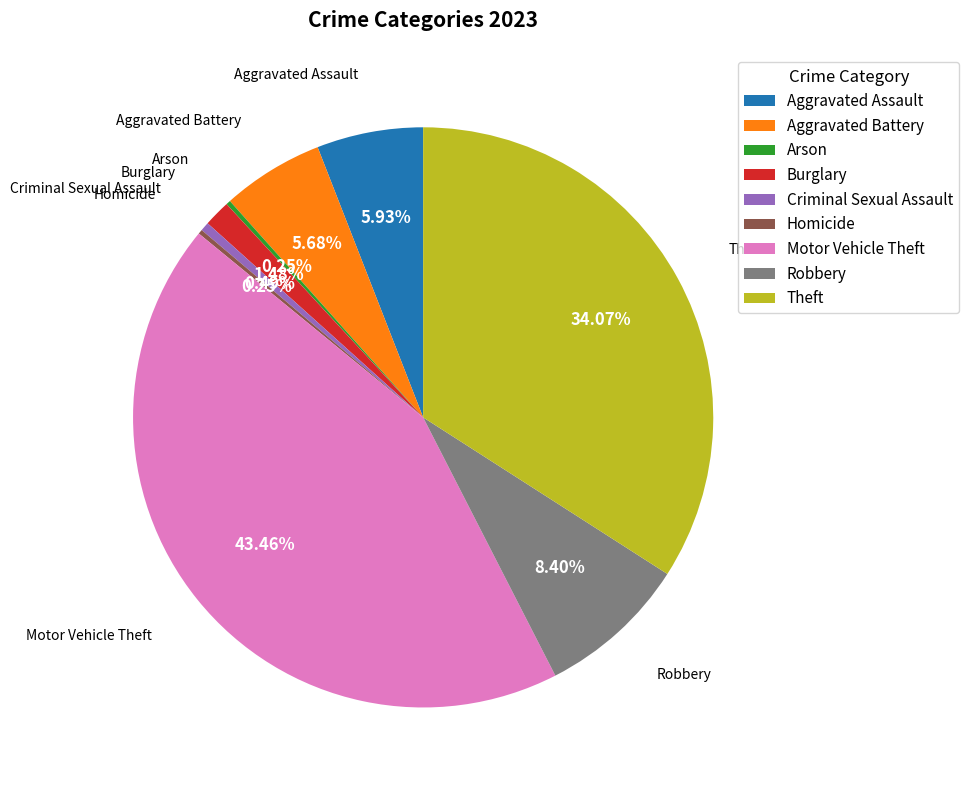

How much of the chart is everything except Aggravated Battery?

94.3%